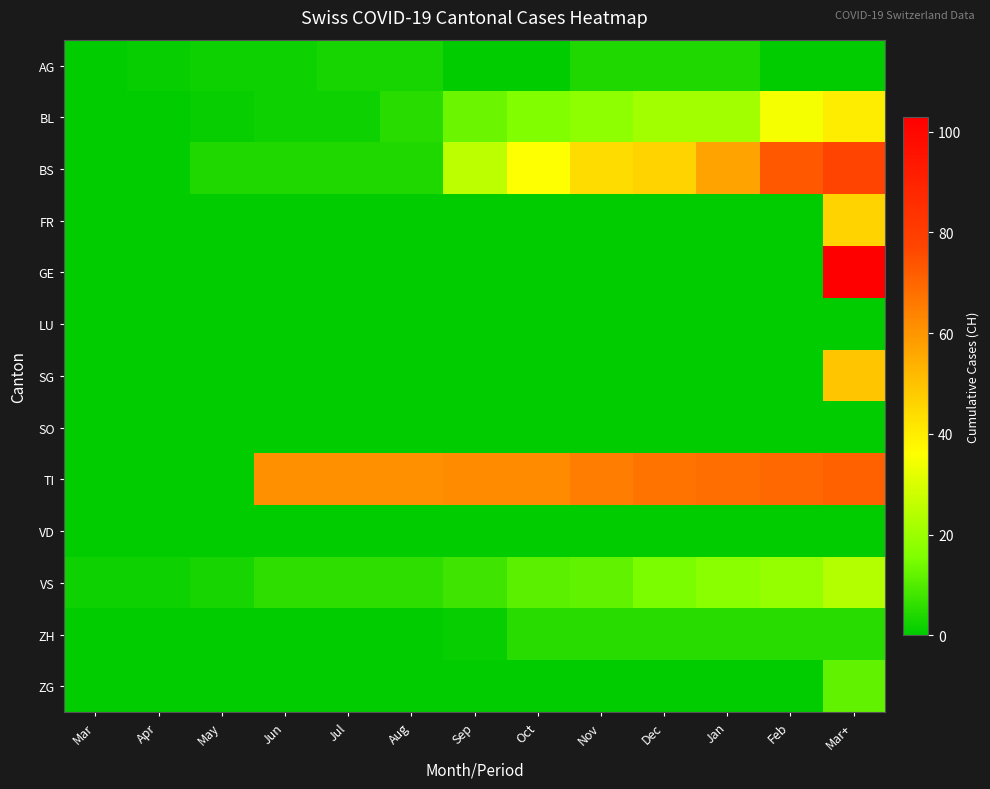

What is the difference between the highest and lowest values at Nov?

65